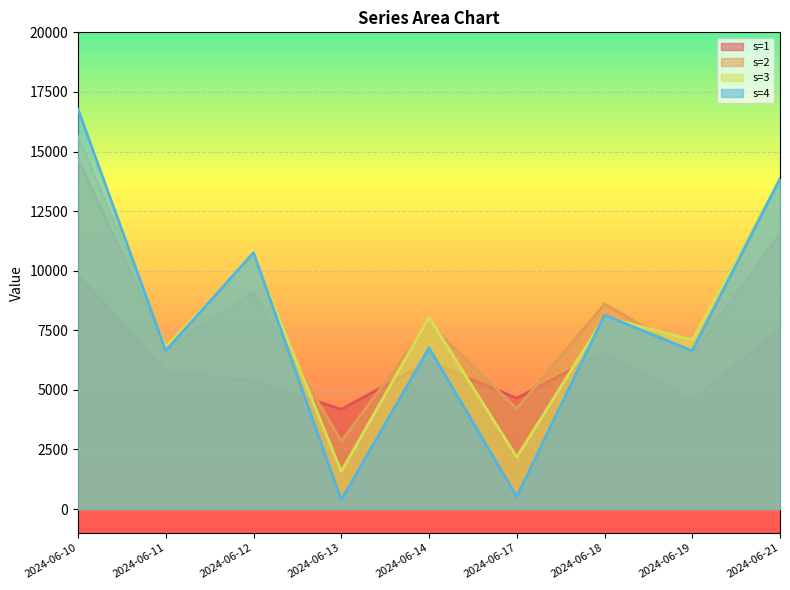

Where is the first local maximum for s=3?

2024-06-12